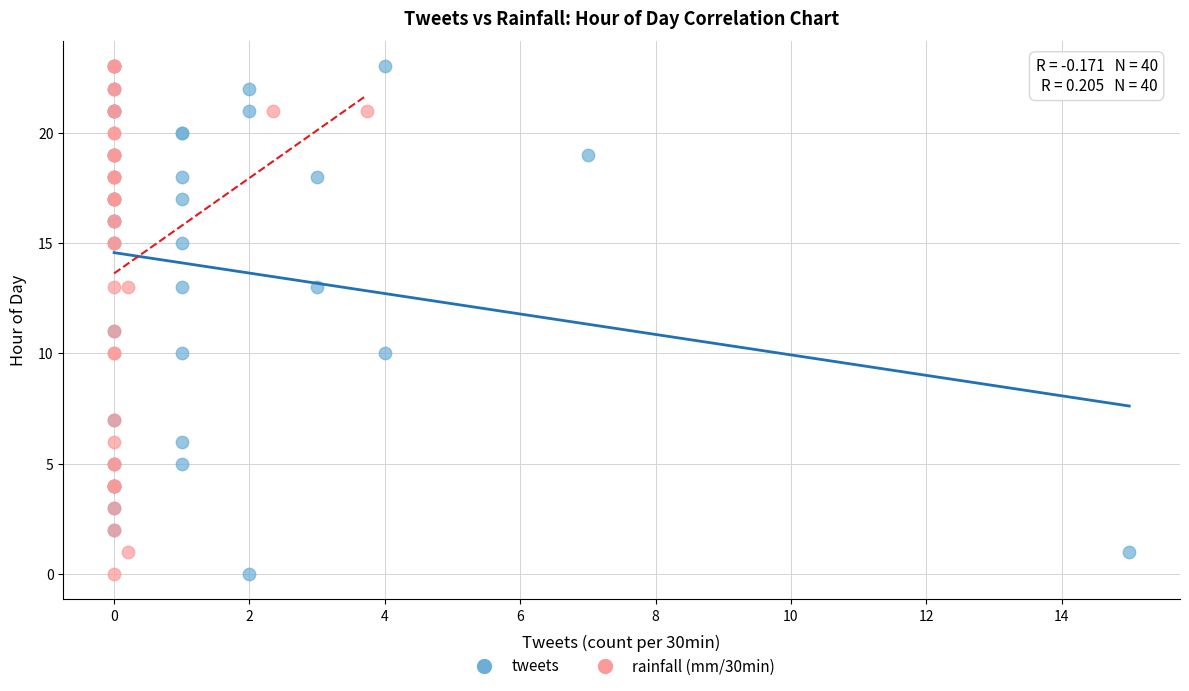

What are all the series names shown in the legend?

tweets, rainfall (mm/30min)